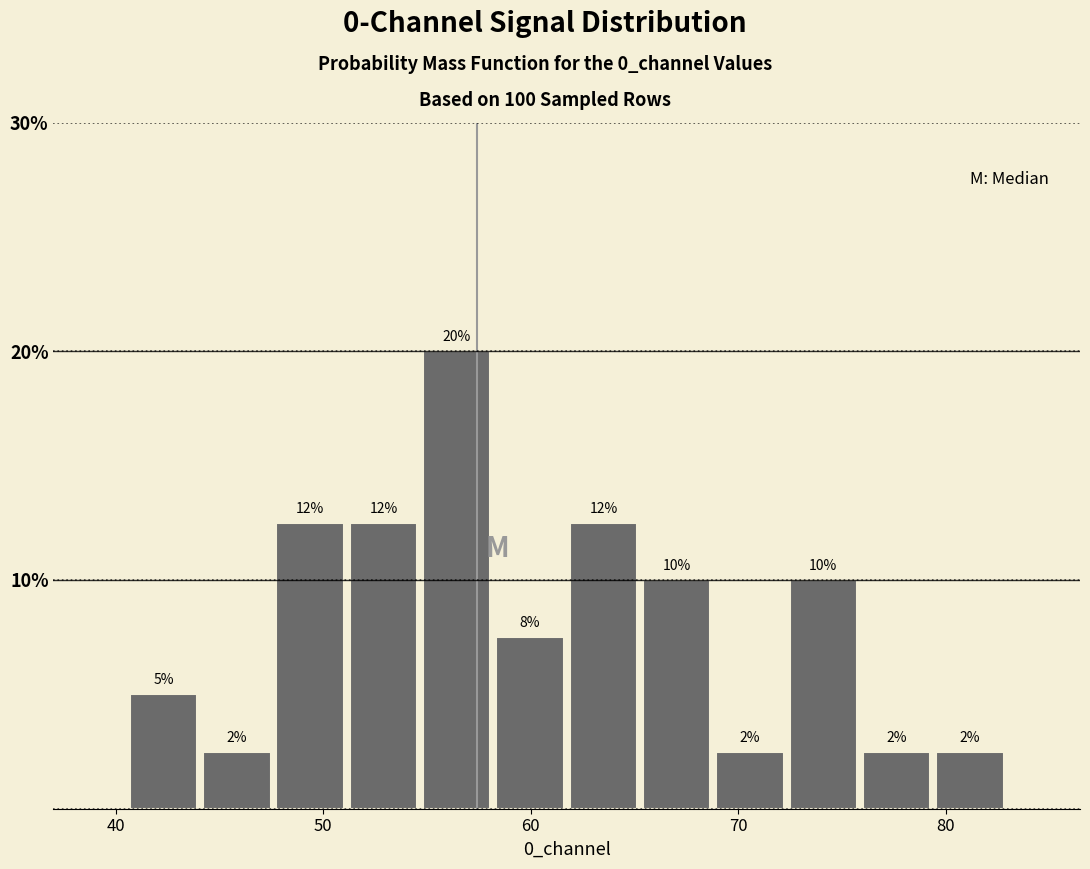

Around what value on the x-axis is the tallest bar? Give the approximate position of its centre, as read against the axis.

56